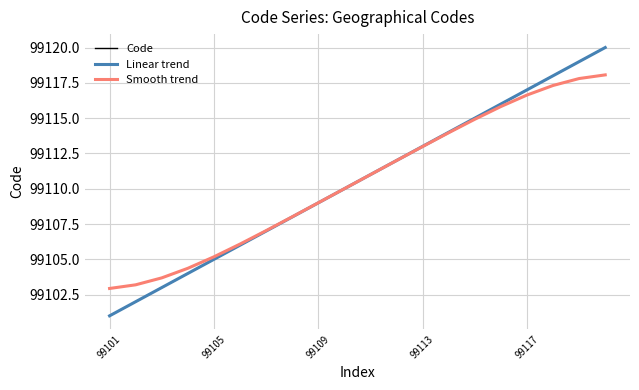

Where is Code nearest to the value 99110?

9